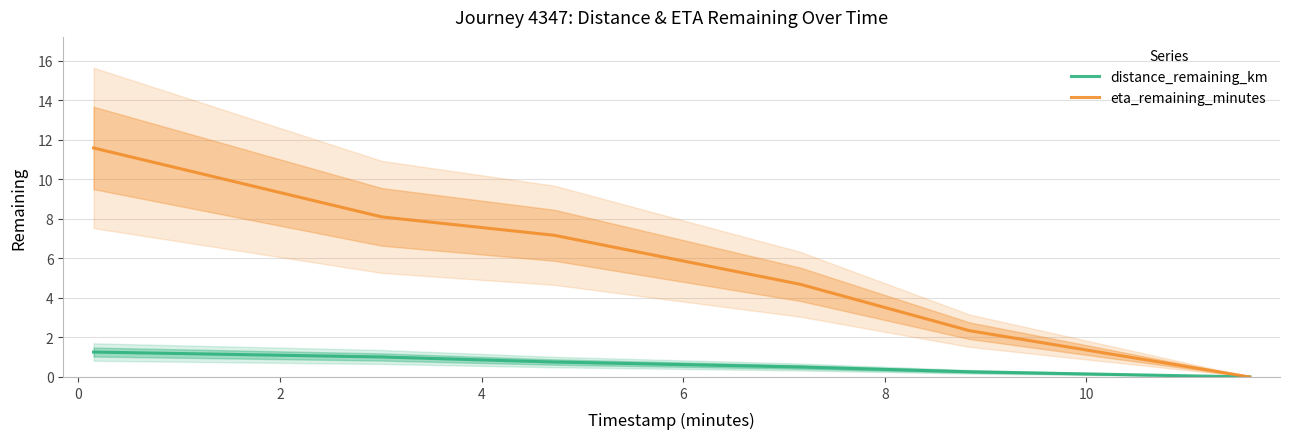

Which series has the largest total across all categories?

eta_remaining_minutes